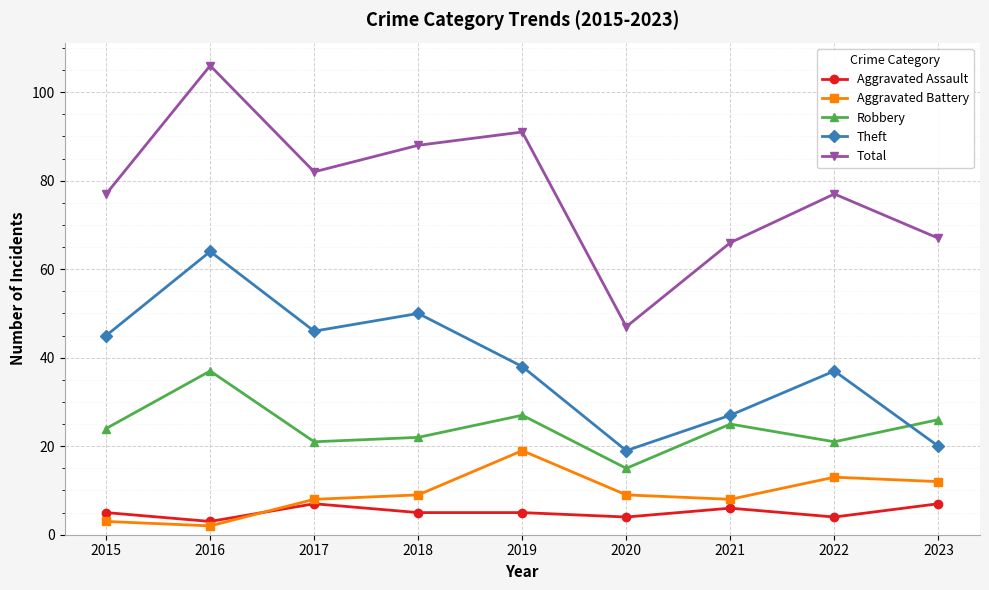

Reading left to right, list all the values displayed in this chart.

Aggravated Assault: 2015=5	2016=3	2017=7	2018=5	2019=5	2020=4	2021=6	2022=4	2023=7
Aggravated Battery: 2015=3	2016=2	2017=8	2018=9	2019=19	2020=9	2021=8	2022=13	2023=12
Robbery: 2015=24	2016=37	2017=21	2018=22	2019=27	2020=15	2021=25	2022=21	2023=26
Theft: 2015=45	2016=64	2017=46	2018=50	2019=38	2020=19	2021=27	2022=37	2023=20
Total: 2015=77	2016=106	2017=82	2018=88	2019=91	2020=47	2021=66	2022=77	2023=67